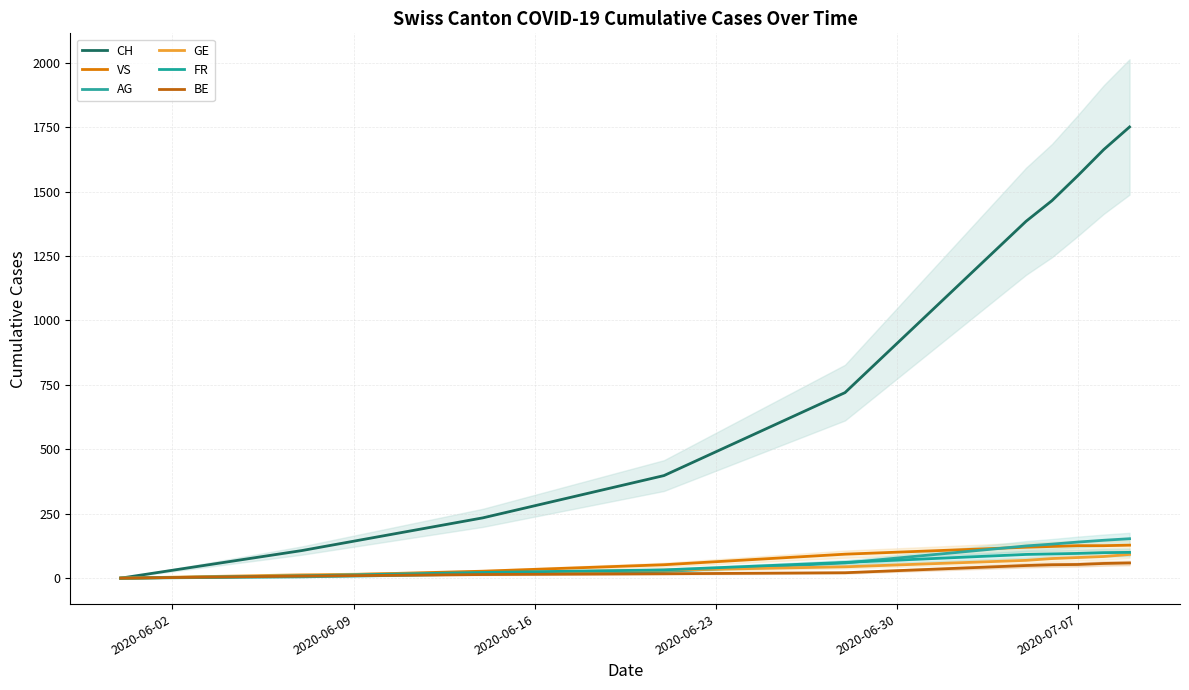

Reading right to left, what are all the values shown in this chart?

CH: 1751	1663	1562	1465	1385	720	398	234	107	0
VS: 128	126	126	123	120	93	52	27	9	0
AG: 153	147	140	132	125	59	26	16	5	0
GE: 92	84	80	76	69	44	31	20	13	0
FR: 100	99	96	94	92	61	32	22	9	0
BE: 59	57	53	52	49	21	17	14	8	0